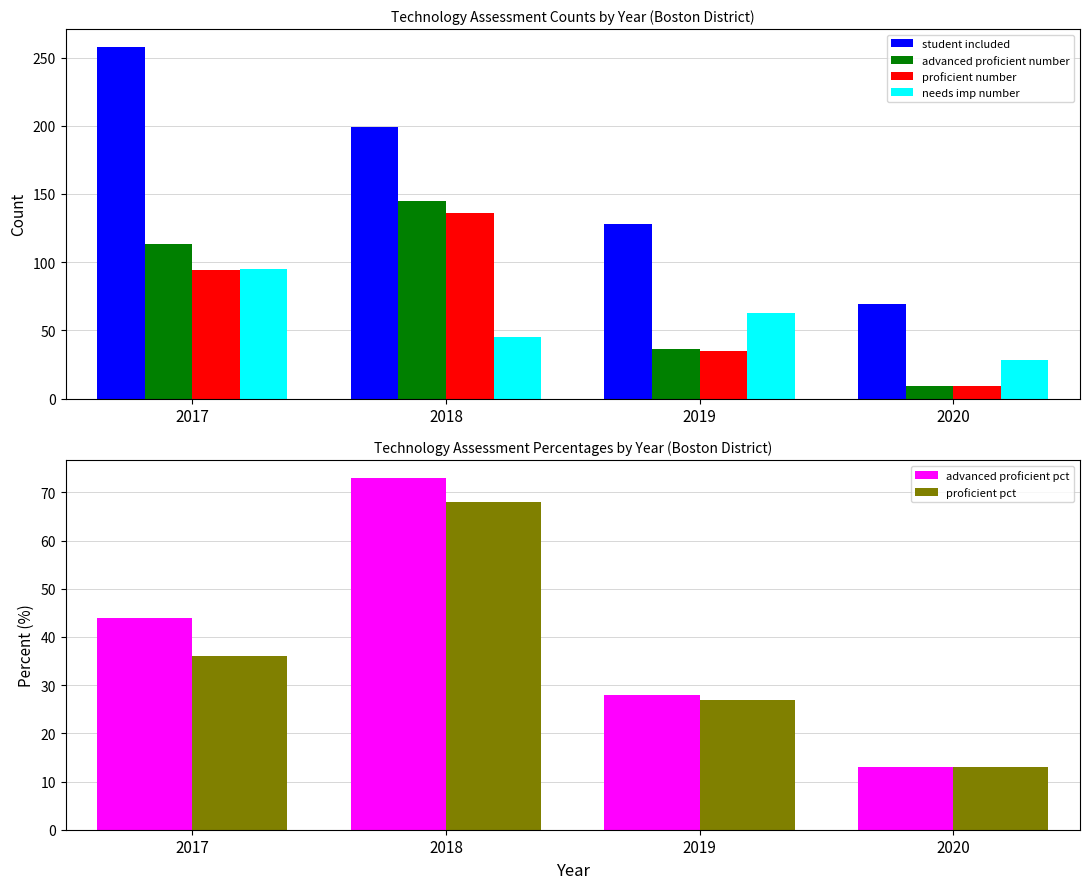

What is the average value of the advanced proficient number series?

76